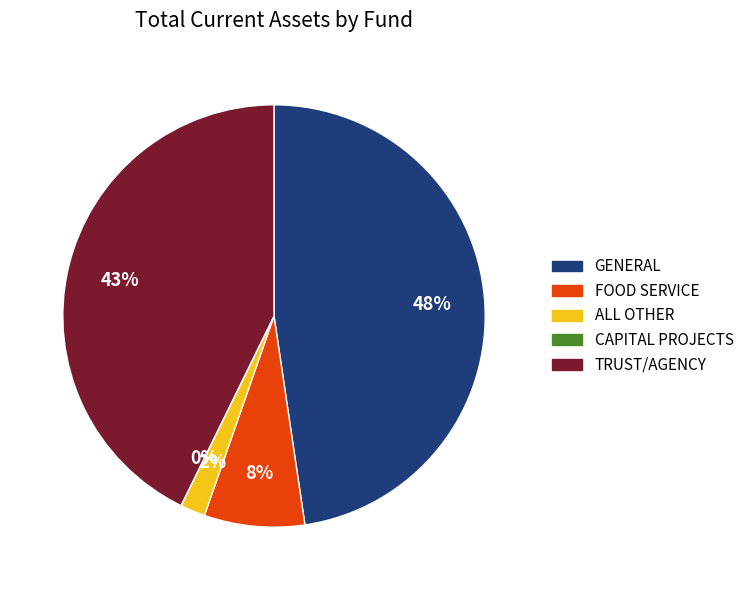

Do TRUST/AGENCY and ALL OTHER together represent more than half of the pie?

No